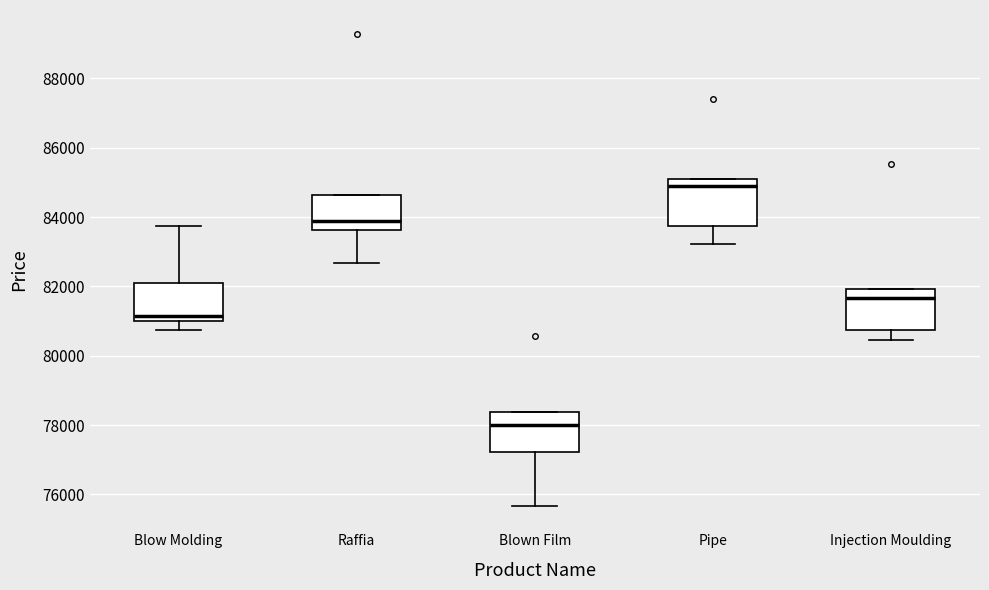

Where does the median line of the box for Blow Molding sit on the y-axis? The values are not printed on the chart, so give them approximately, as read against the axis.

81200